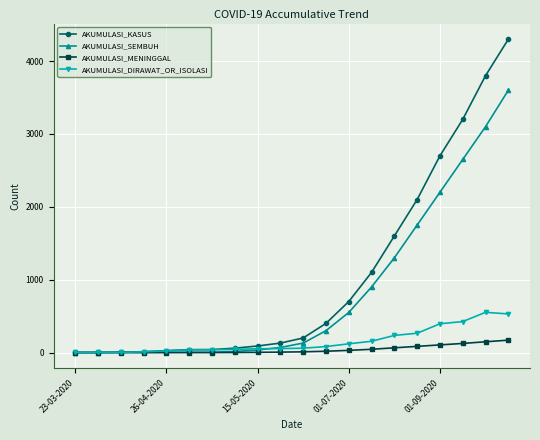

Rank the series by their maximum value, from lowest to highest.

AKUMULASI_MENINGGAL, AKUMULASI_DIRAWAT_OR_ISOLASI, AKUMULASI_SEMBUH, AKUMULASI_KASUS